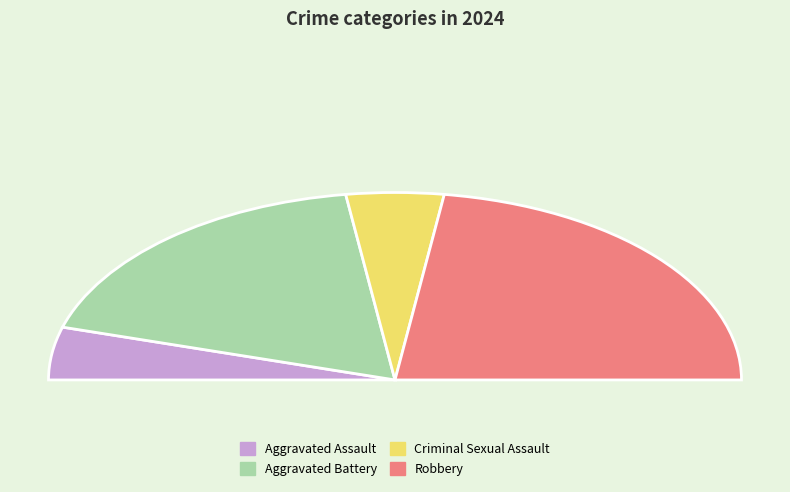

Between Criminal Sexual Assault and Aggravated Assault, which is larger?

Criminal Sexual Assault